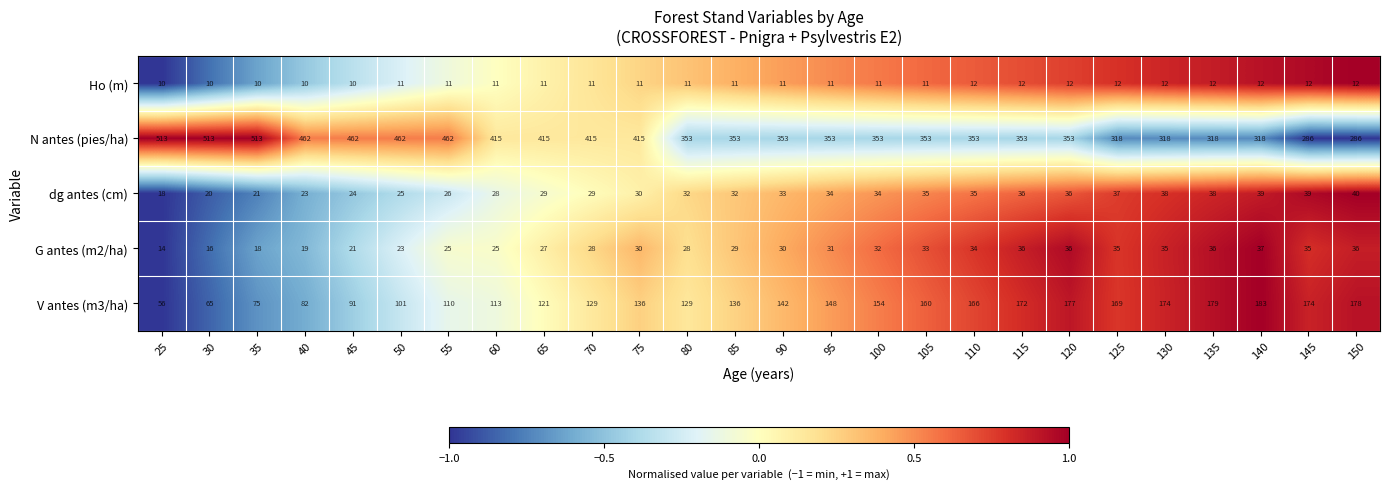

Is it true that V antes (m3/ha) equals 101 at 50?

True